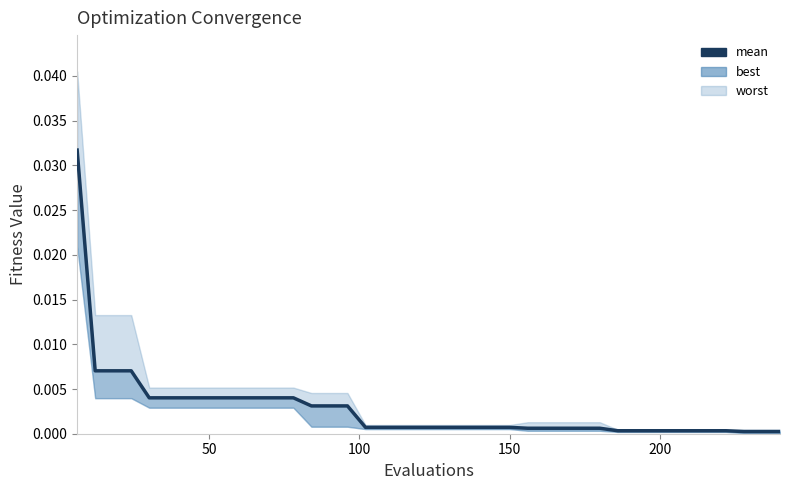

True or false: the data has more than 2 interior local peaks.

False